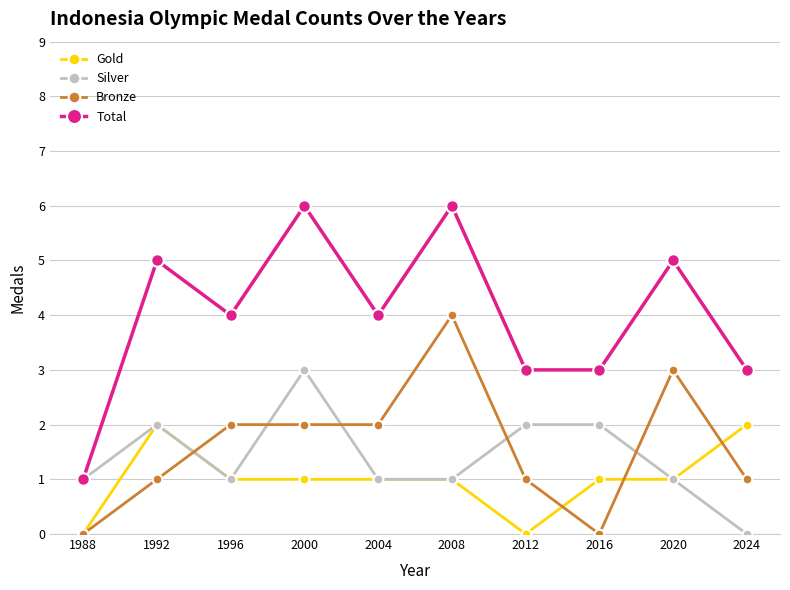

What is the total value across all series at 2004?

8